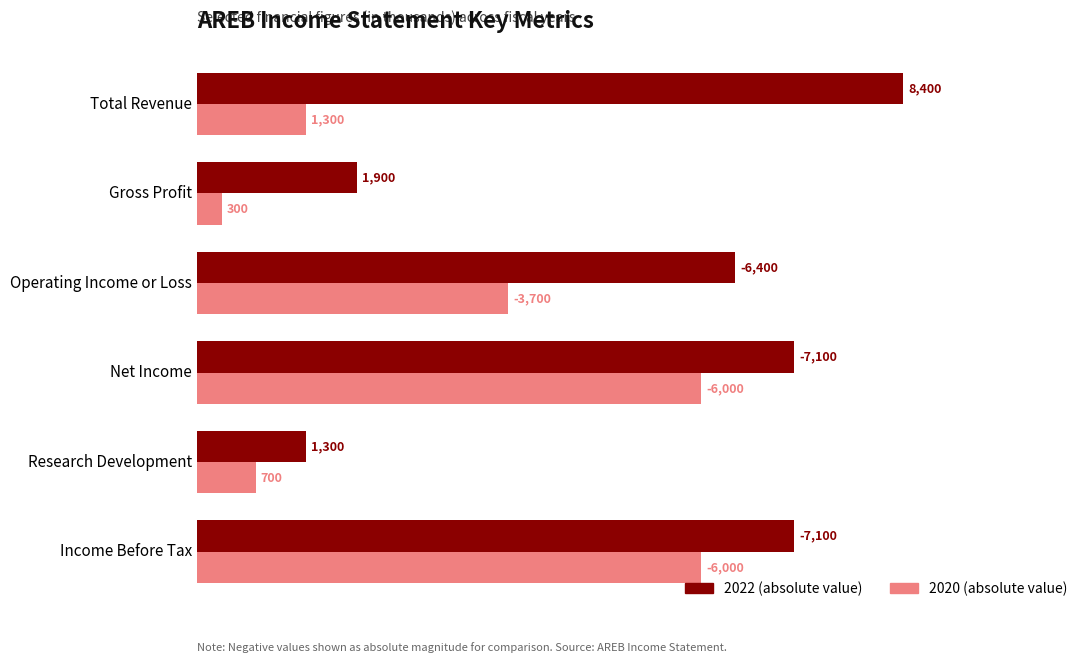

What is the difference between the highest and lowest values at Operating Income or Loss?

2700